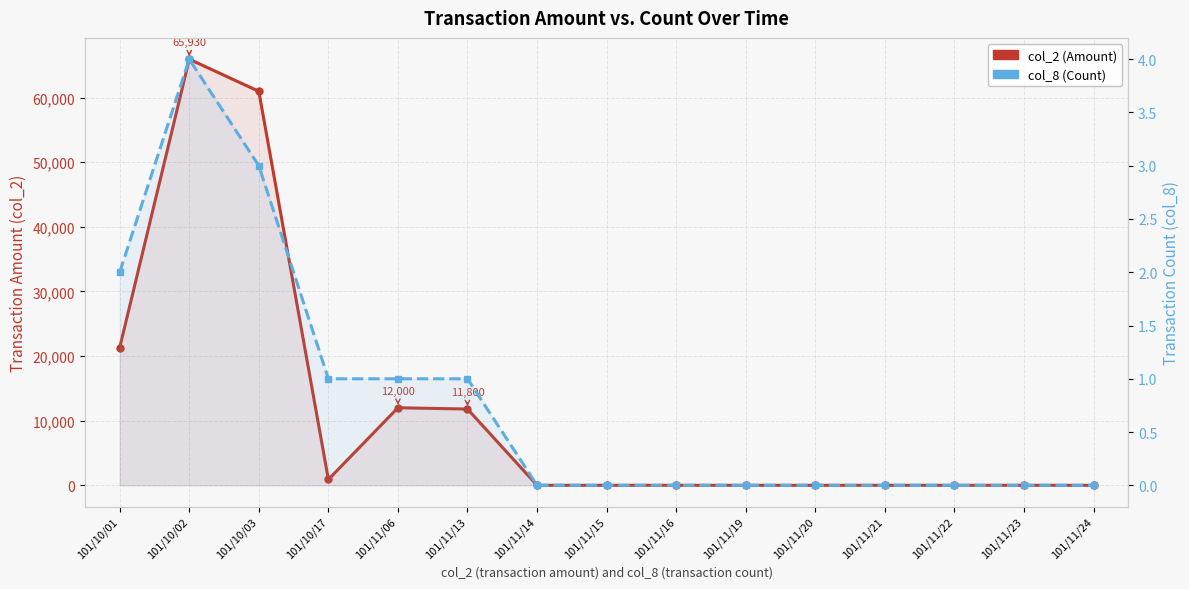

Between 101/11/14 and 101/11/22, which series saw the biggest shift?

col_2 (Amount)